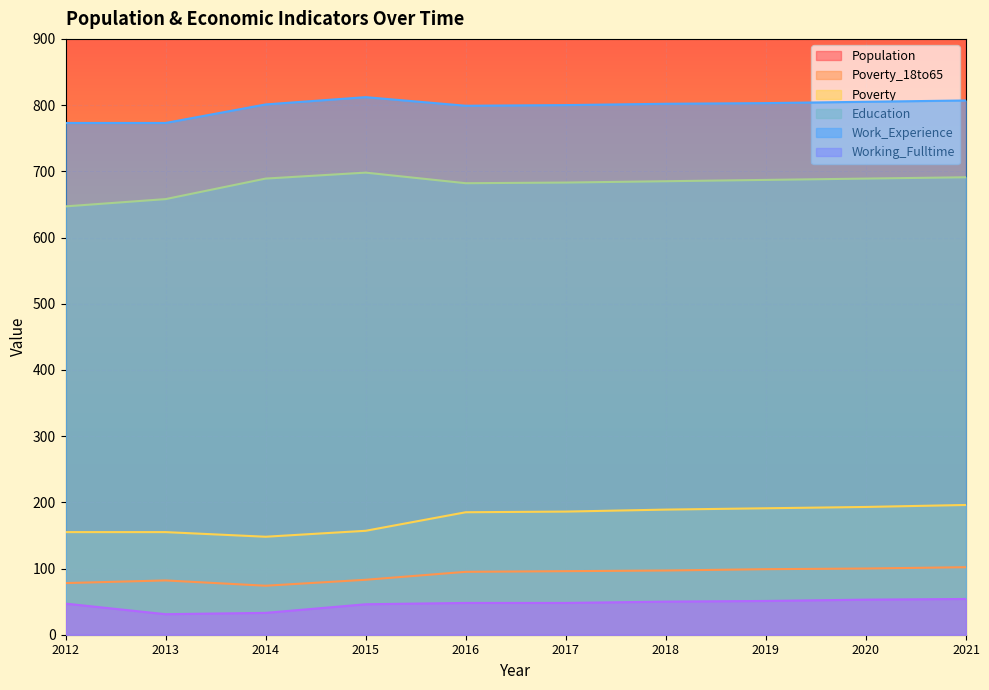

In Work_Experience, how many points are higher than both neighbors (excluding endpoints)?

1